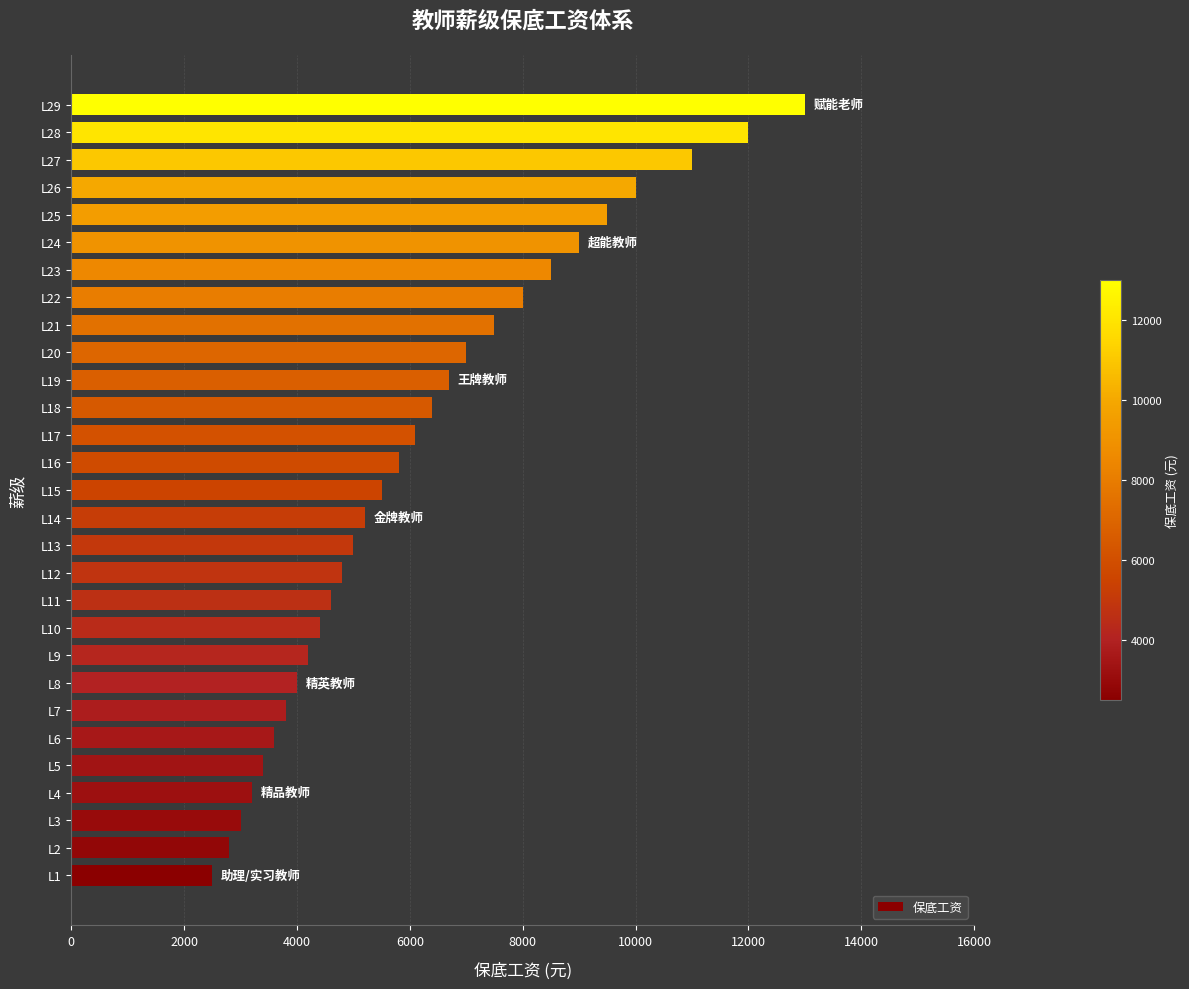

How many data points are less than 5500?

14